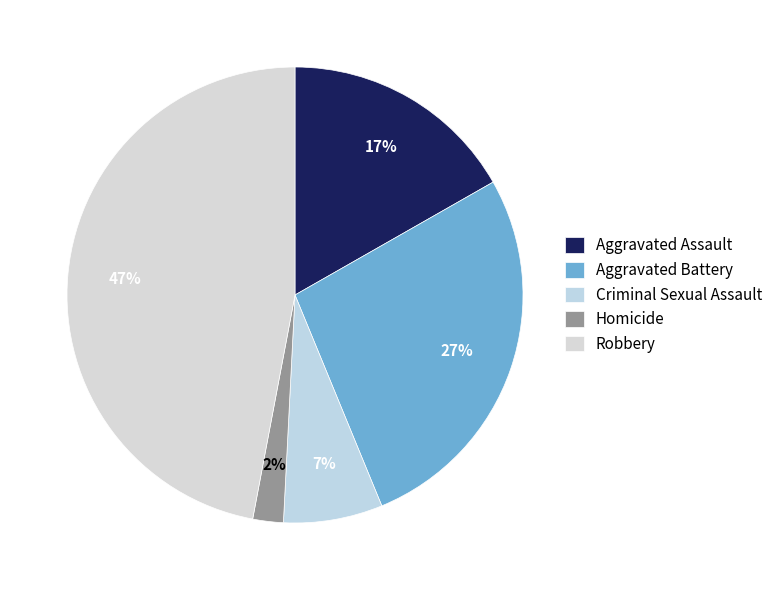

Does Criminal Sexual Assault account for over 50% of the chart?

No